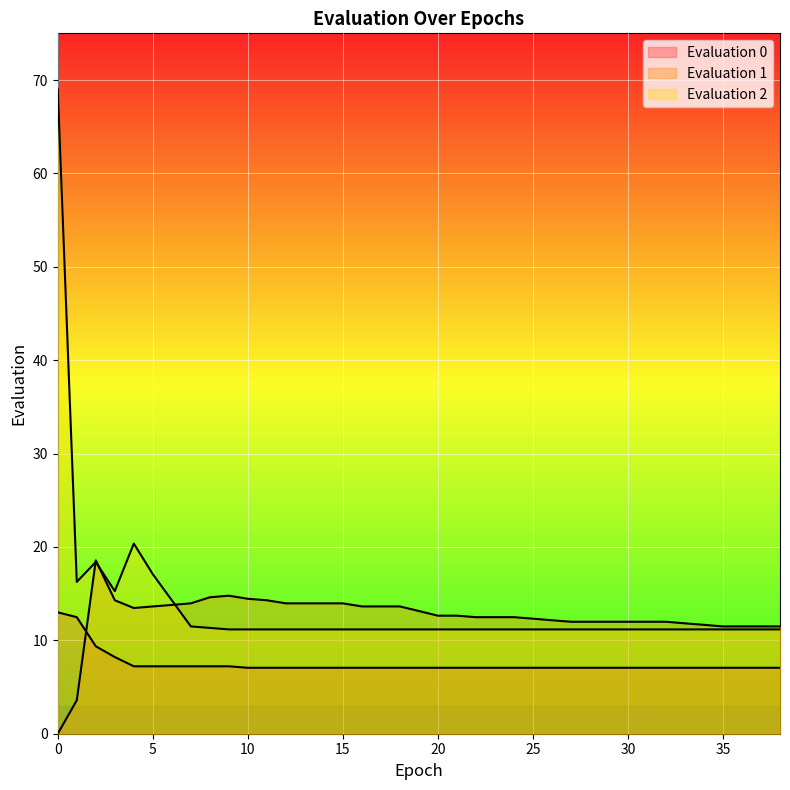

What is the value of the evaluation_0 point at the 38th from the left?

7.1